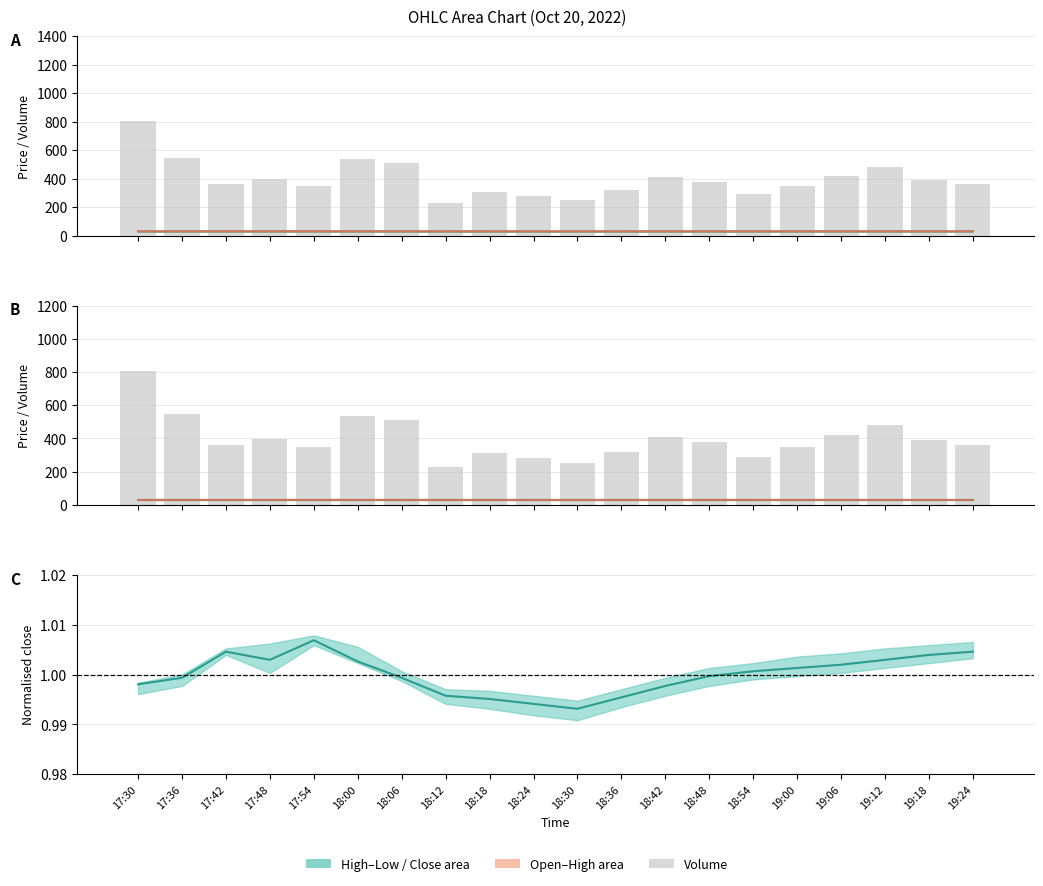

At 18:36, list the series in order from largest to smallest.

volume, high, close, low, open